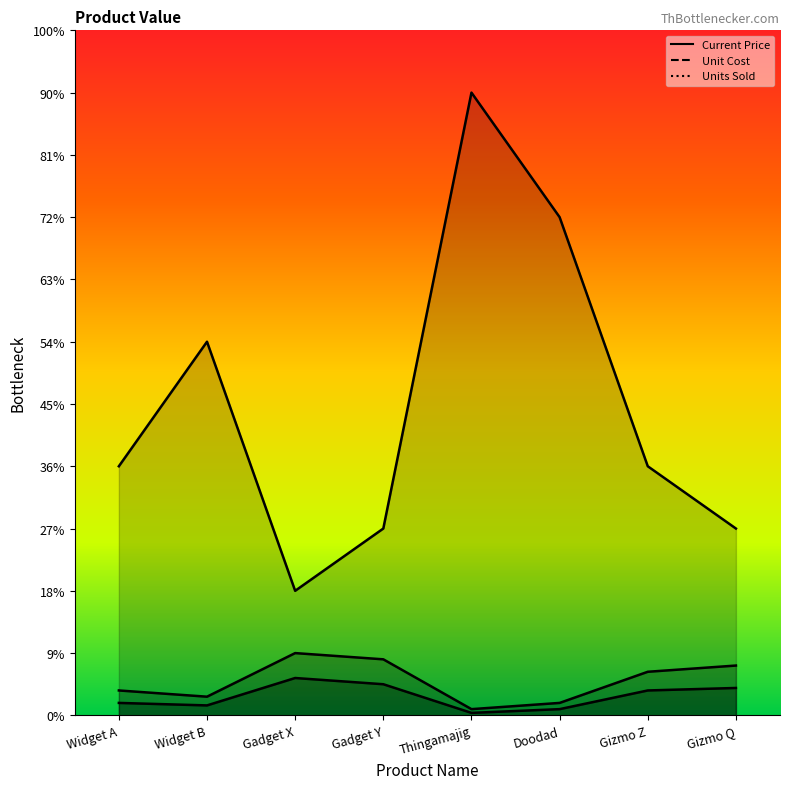

True or false: Unit Cost and Units Sold intersect in this chart.

False